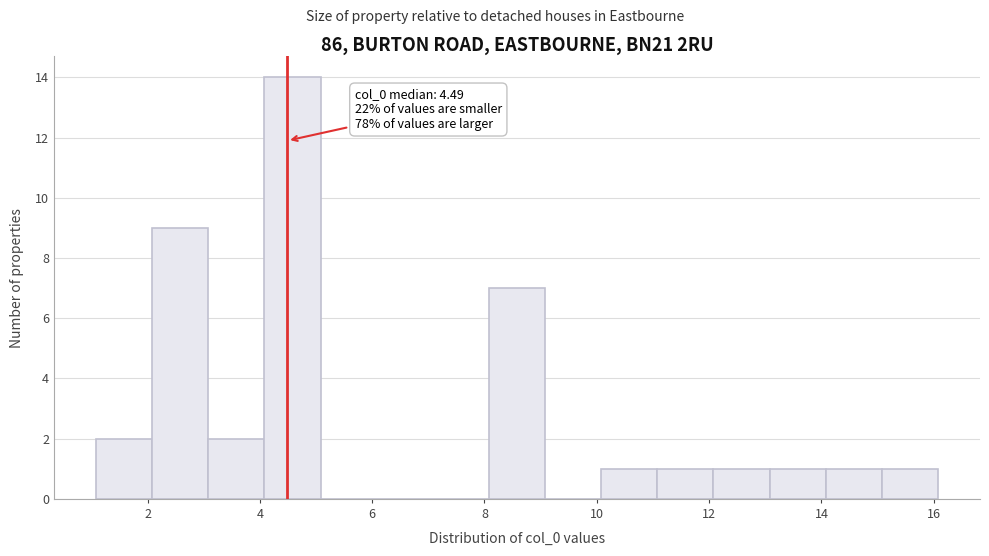

Over which range of the x-axis is the bar tallest?

4 to 5